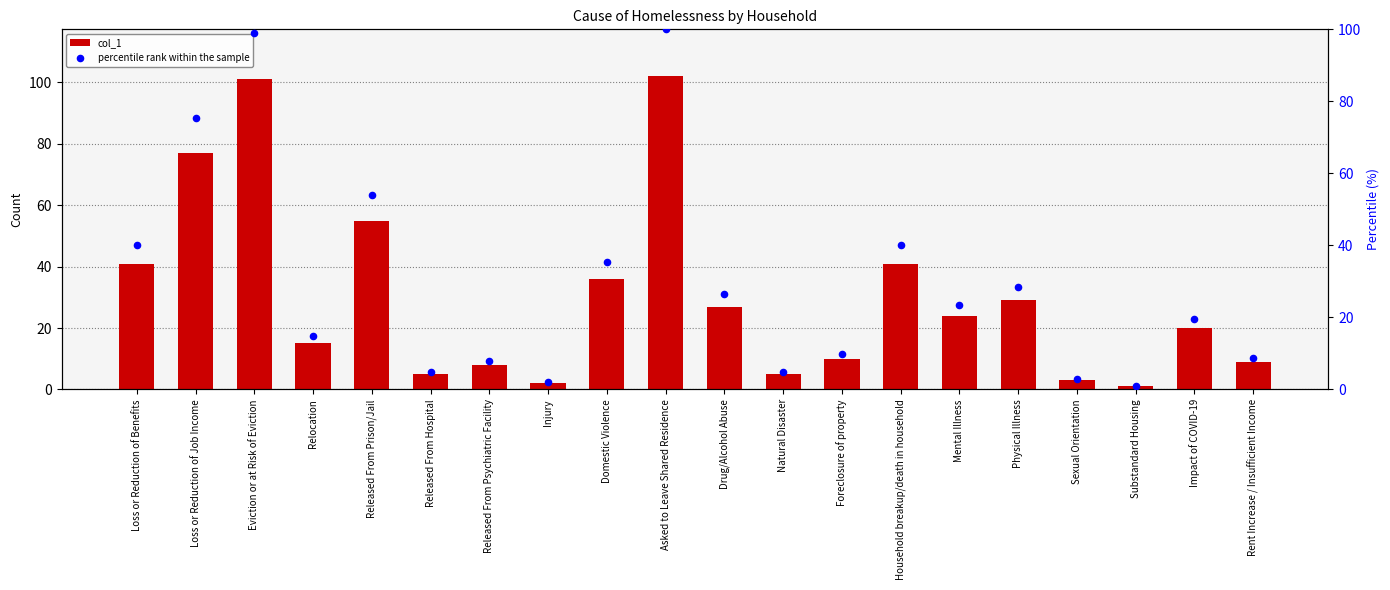

Which series reaches the minimum Y coordinate?

col_1